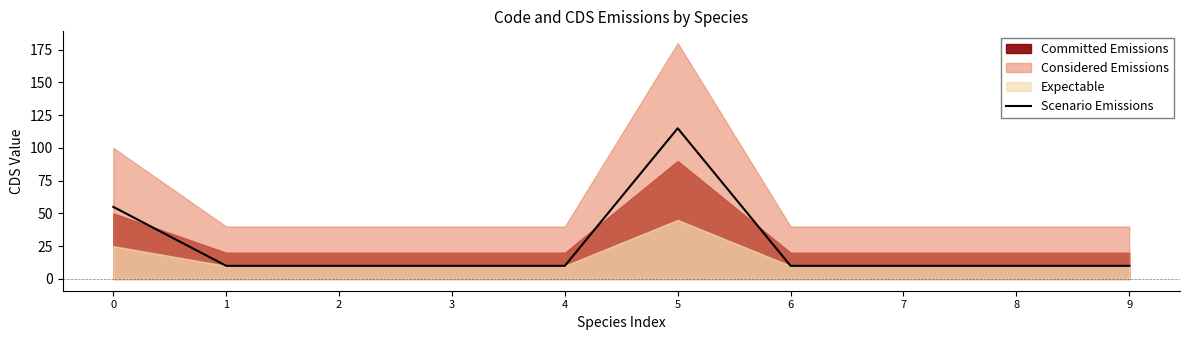

Is it true that the value at 6 is 4?

False